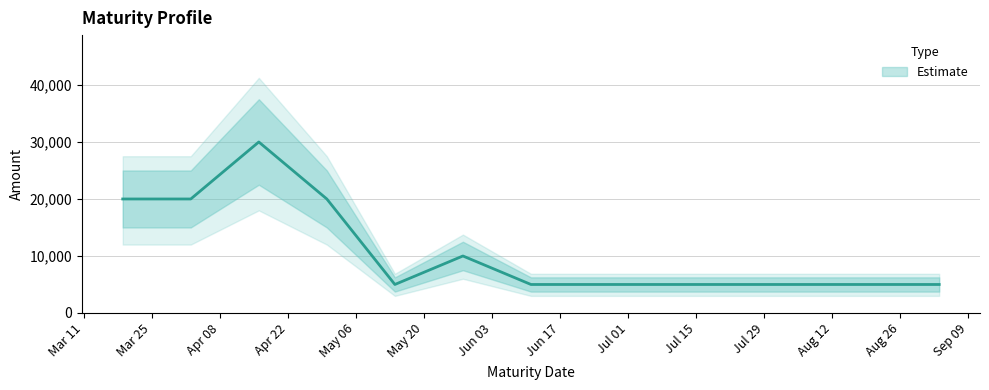

Does the chart display data point markers on the line(s)?

No